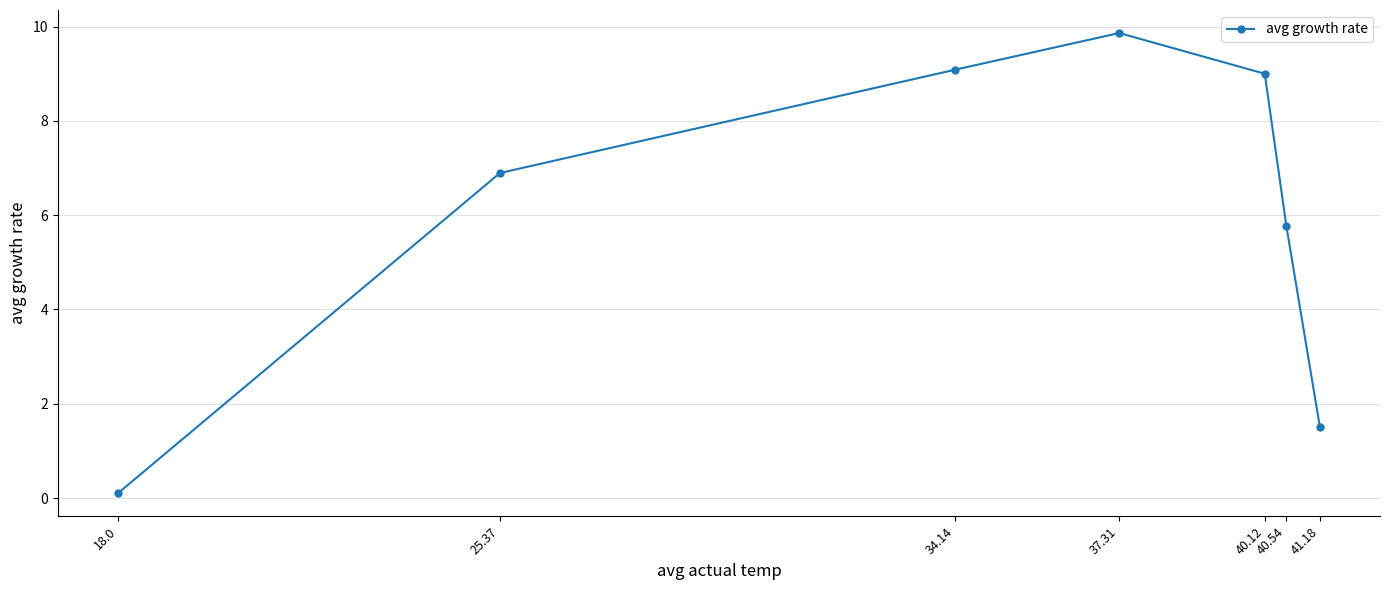

True or false: the data has more than 2 interior local peaks.

False